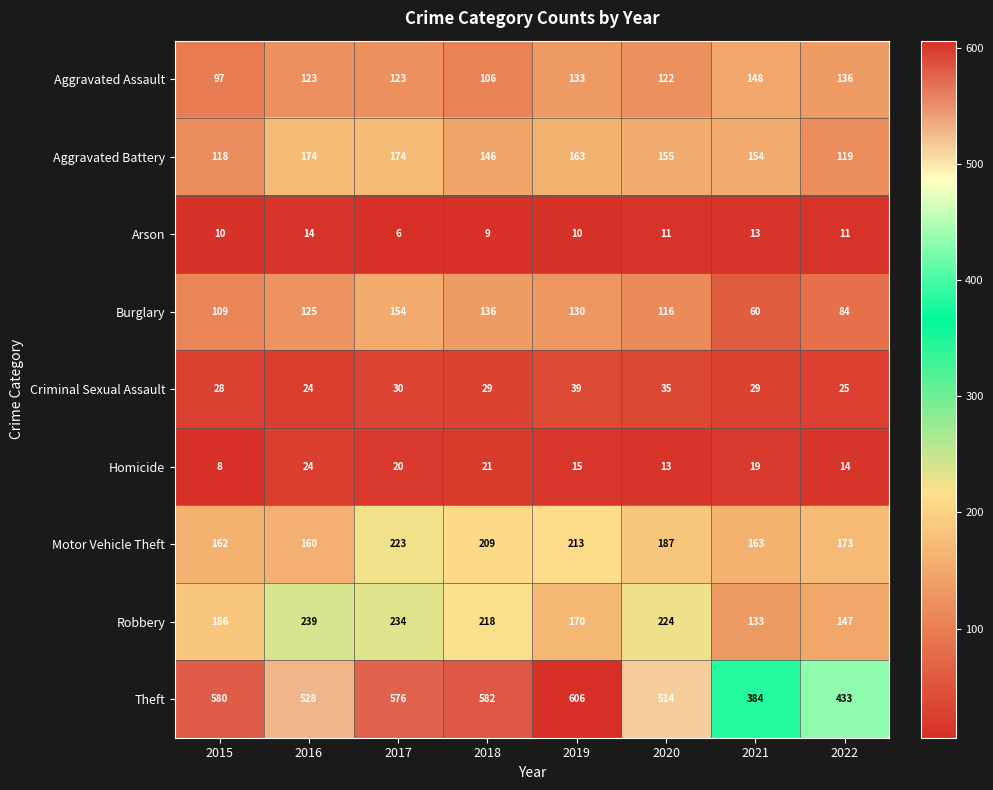

How many data points does each series have?

8